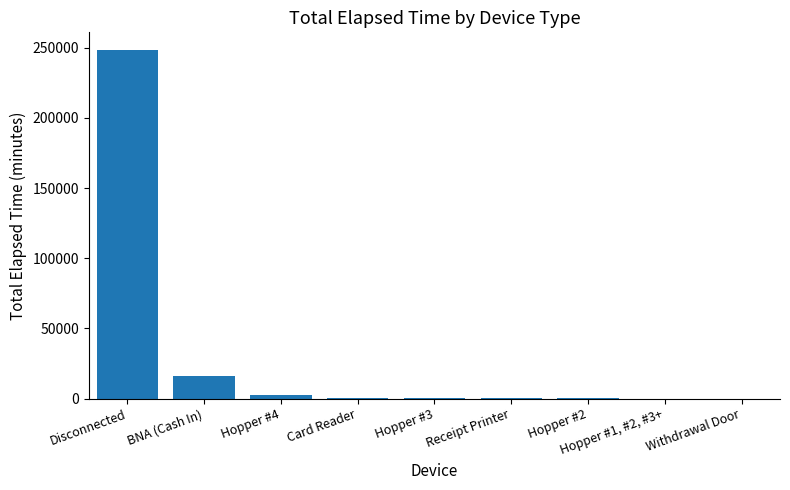

Between BNA (Cash In) and Hopper #1, #2, #3+, which is larger?

BNA (Cash In)